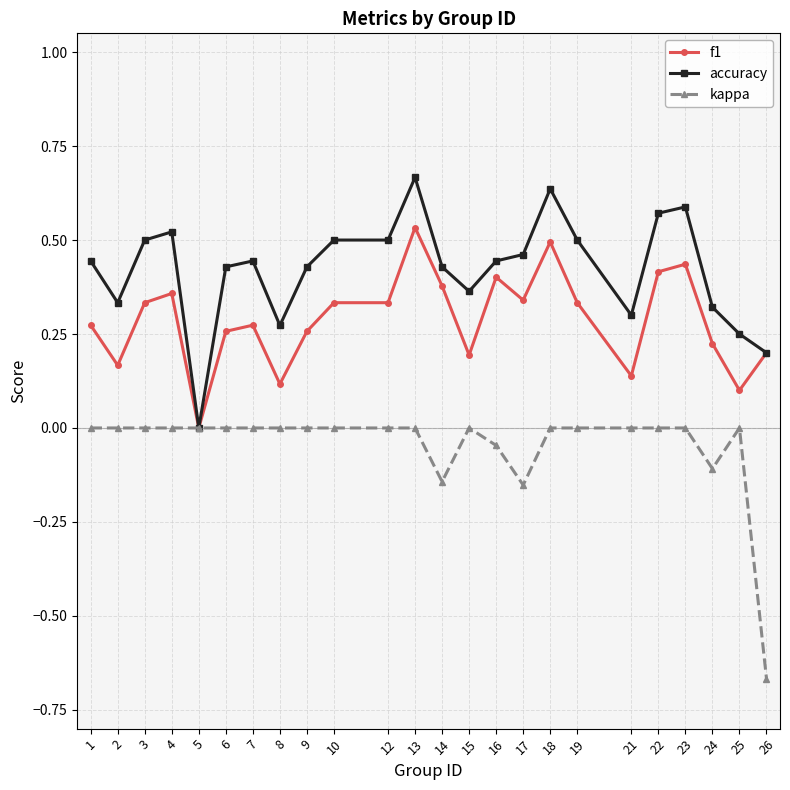

True or false: f1 has a value of 0.3 at 7.

True